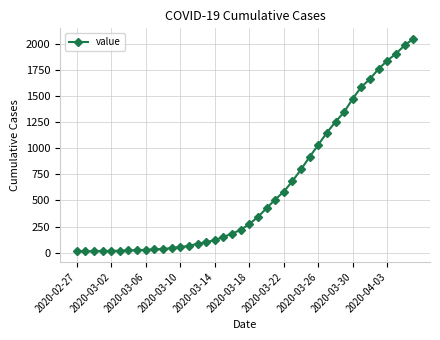

What is the average value?

621